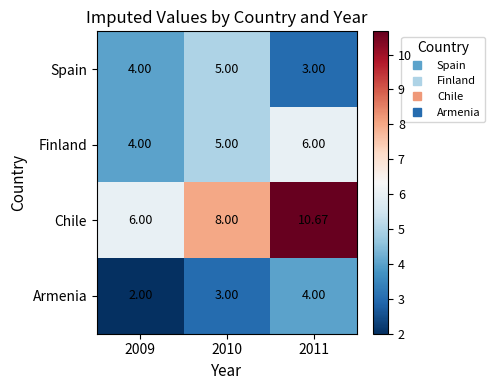

Which series has the largest range (max minus min)?

Chile